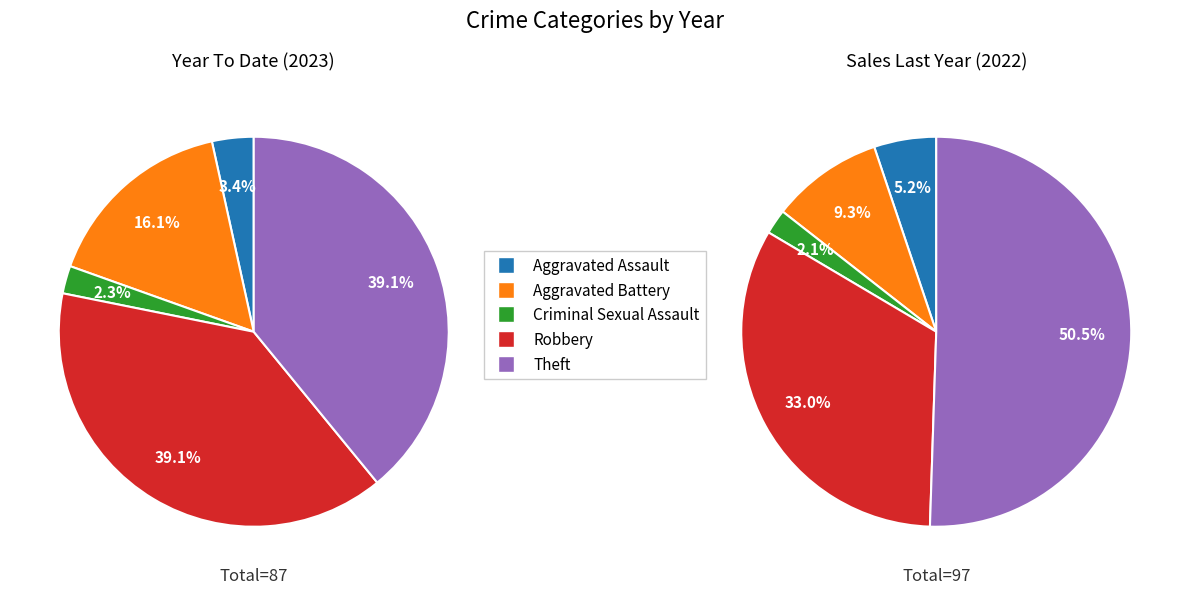

Is there any slice that represents more than half of the pie?

No